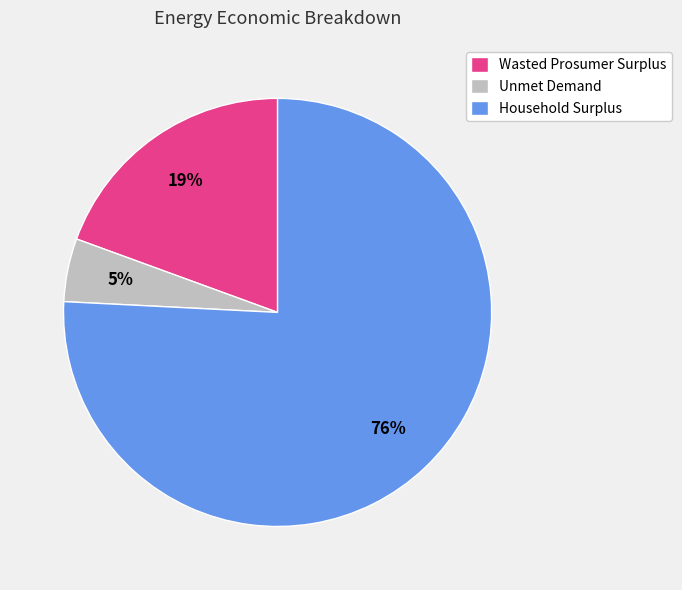

Which slice is the smallest?

Unmet Demand